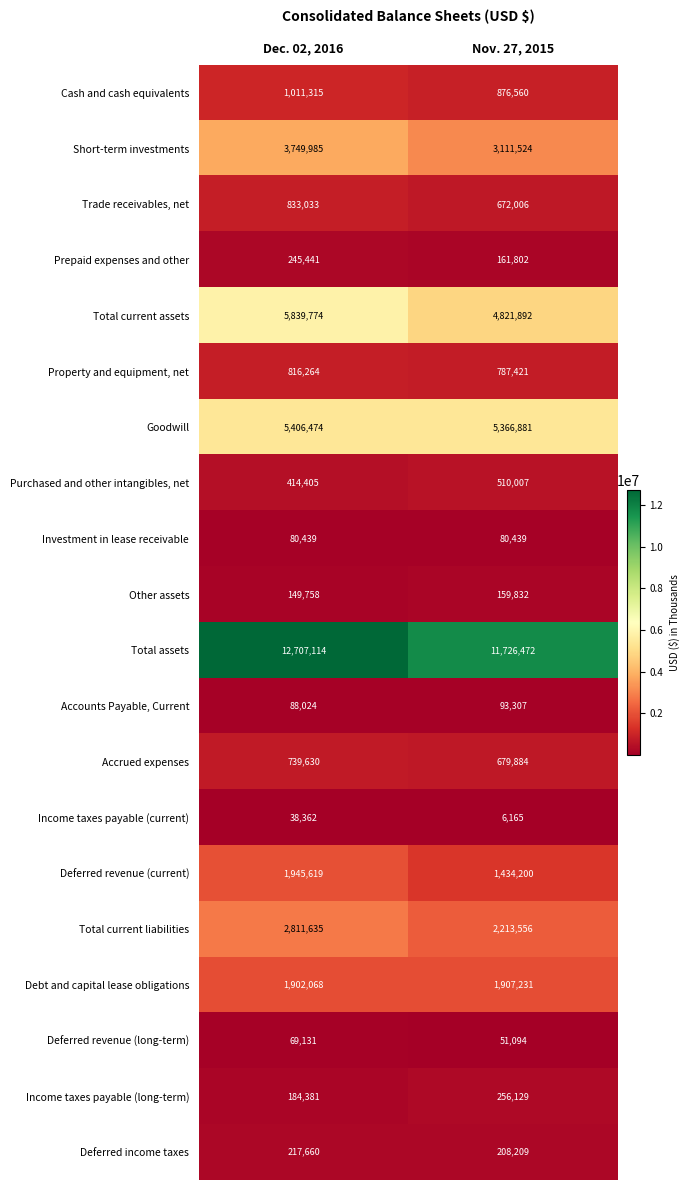

Rank the series at Dec. 02, 2016 from highest to lowest value.

Total assets, Total current assets, Goodwill, Short-term investments, Total current liabilities, Deferred revenue (current), Debt and capital lease obligations, Cash and cash equivalents, Trade receivables, net, Property and equipment, net, Accrued expenses, Purchased and other intangibles, net, Prepaid expenses and other, Deferred income taxes, Income taxes payable (long-term), Other assets, Accounts Payable, Current, Investment in lease receivable, Deferred revenue (long-term), Income taxes payable (current)